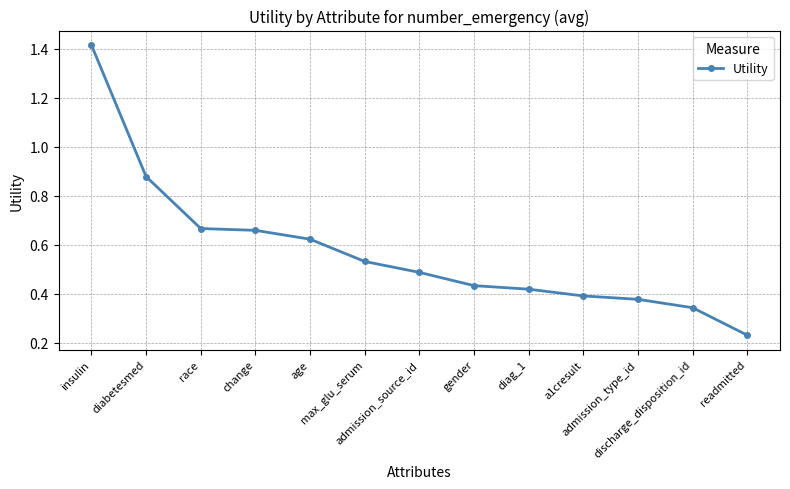

What is the difference between the maximum and minimum values?

1.2